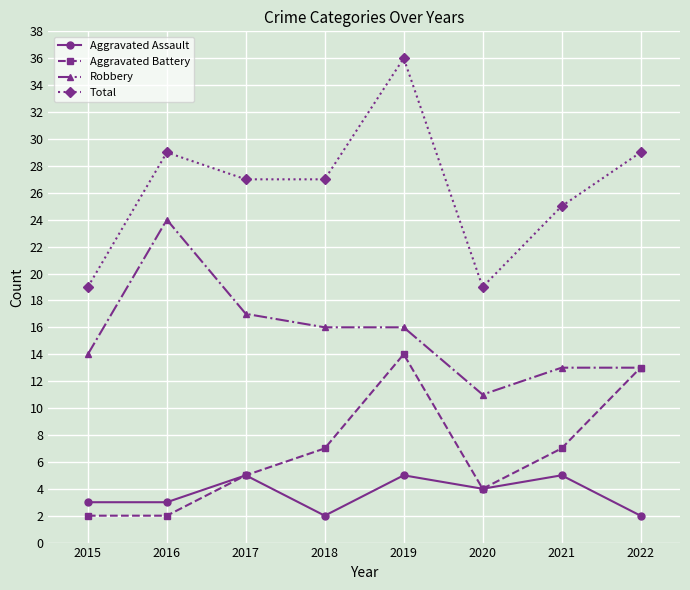

True or false: Total has a value of 40 at 2016.

False